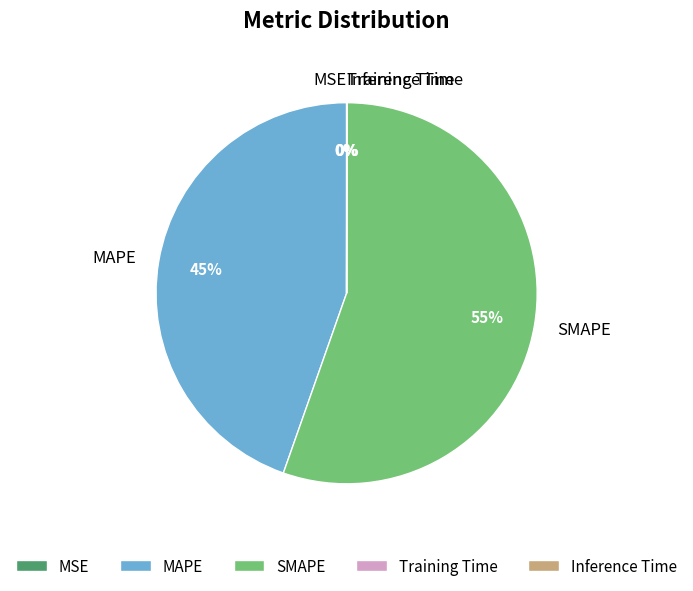

Which category has the biggest portion of the pie?

SMAPE